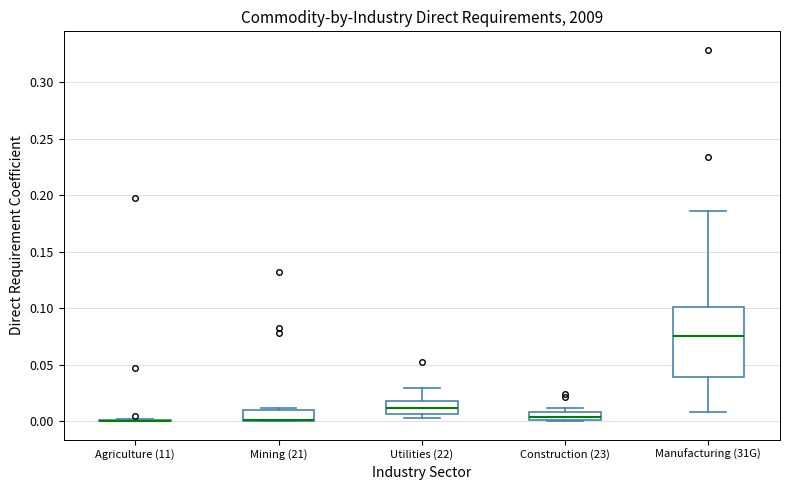

Where does the median line of the box for Manufacturing (31G) sit on the y-axis? The values are not printed on the chart, so give them approximately, as read against the axis.

0.075